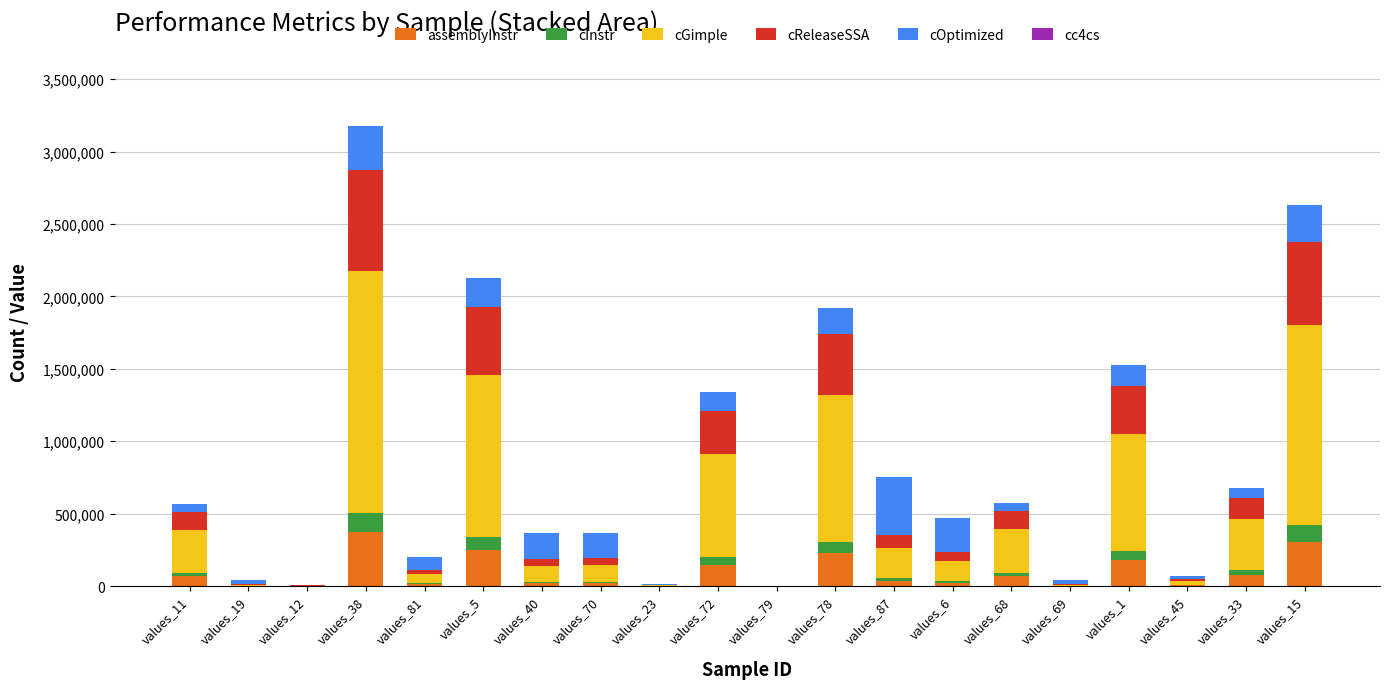

What is the sum of all assemblyInstr values?

1812847.0